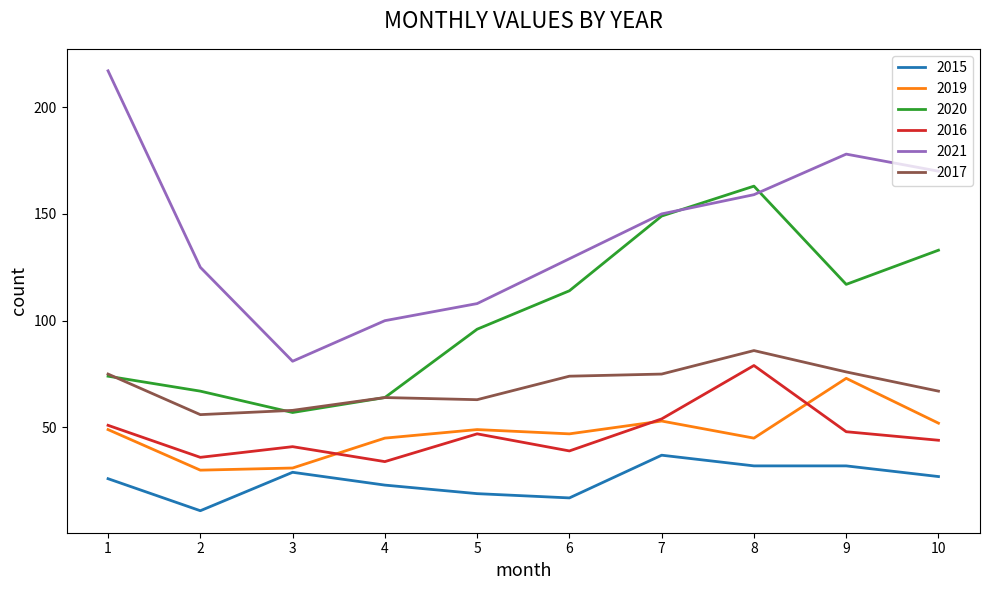

True or false: 2021 and 2019 intersect in this chart.

False